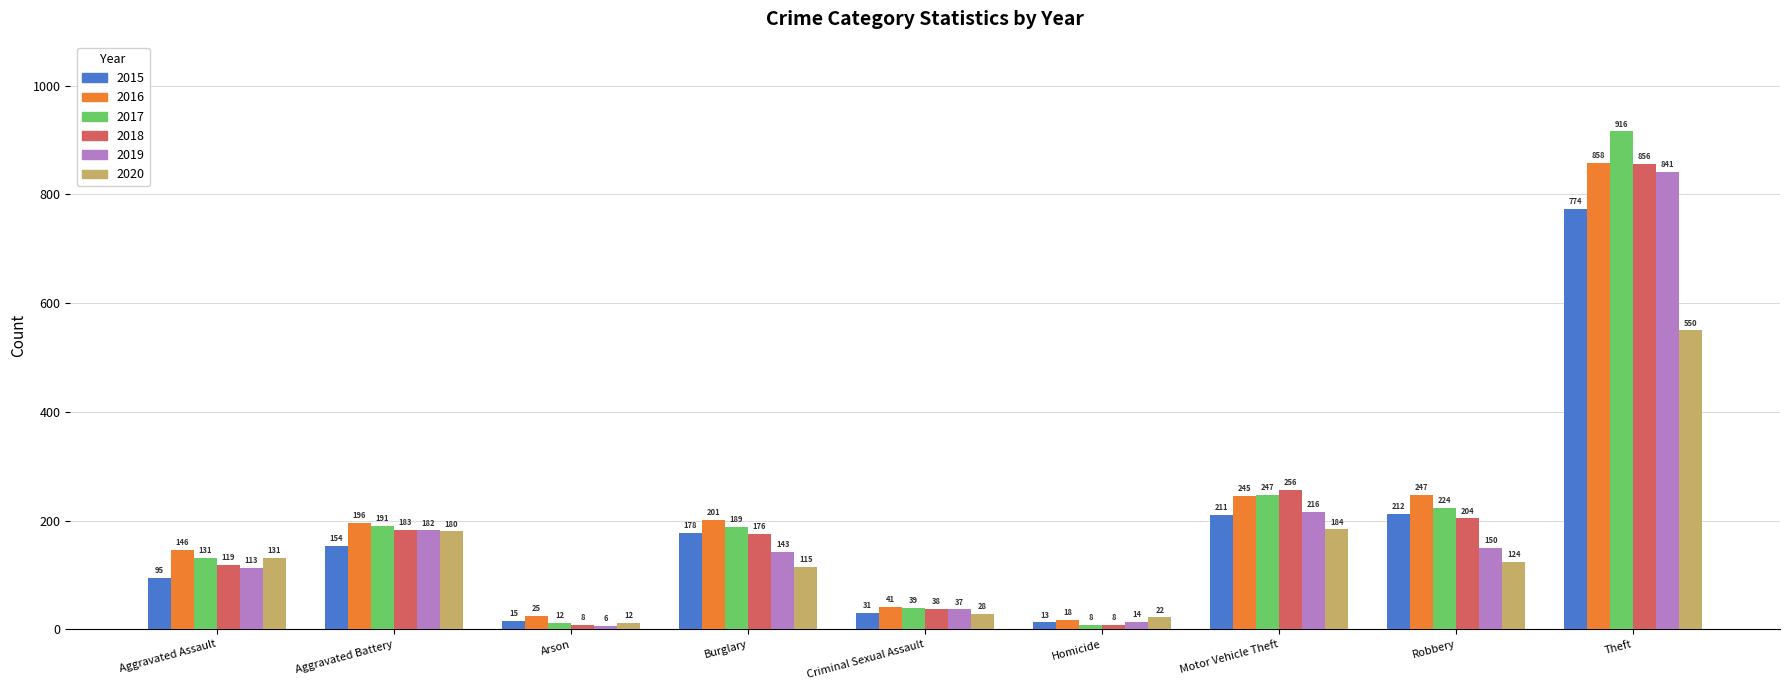

What are all the series names shown in the legend?

2015, 2016, 2017, 2018, 2019, 2020